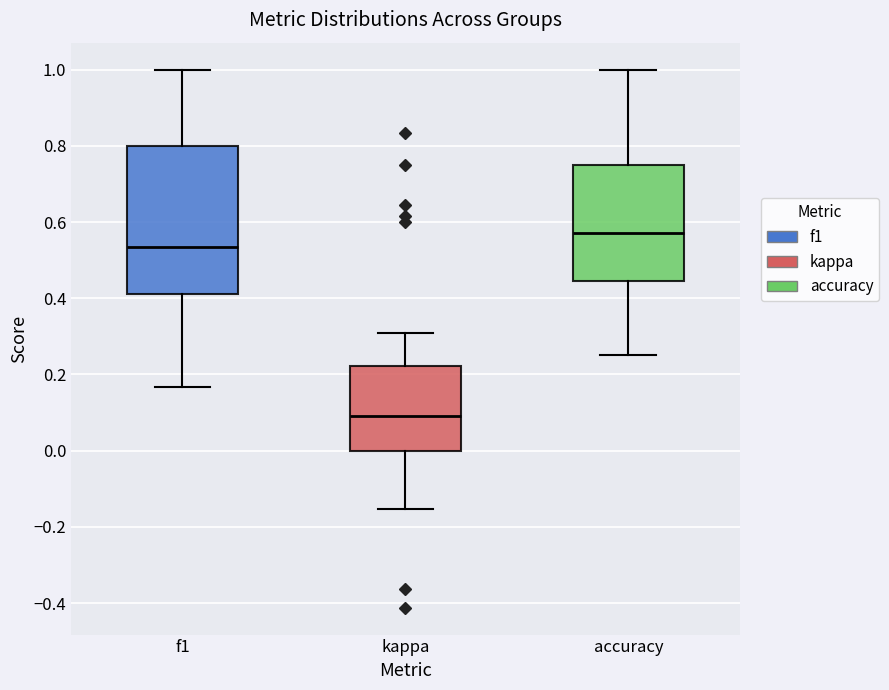

Where does the upper whisker of the box for f1 end on the y-axis? The values are not printed on the chart, so give them approximately, as read against the axis.

1.00